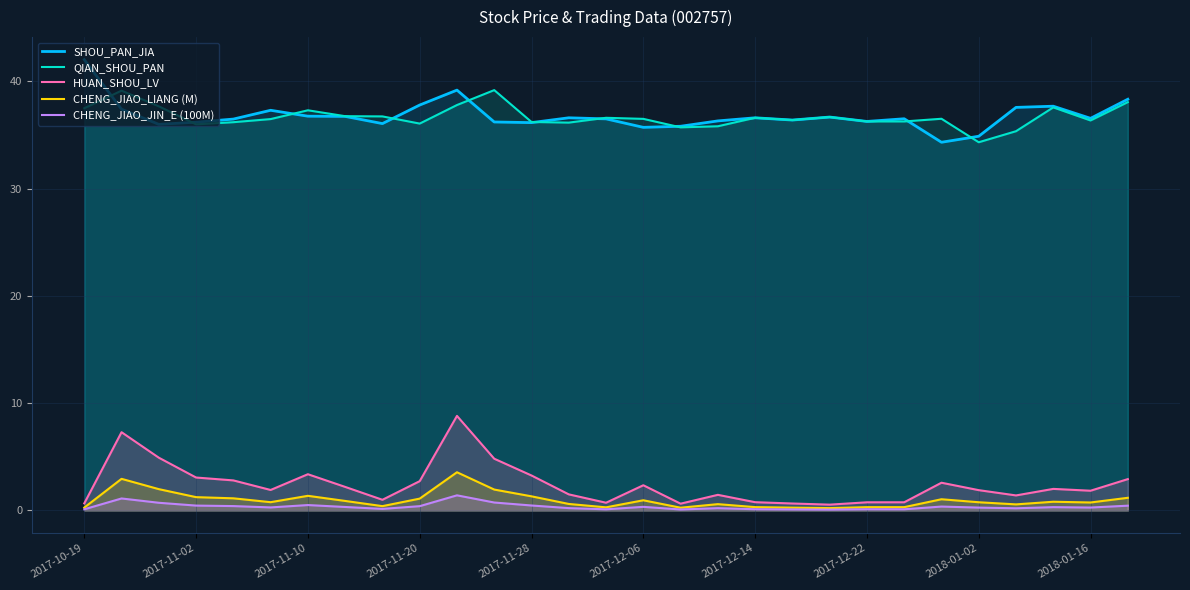

True or false: SHOU_PAN_JIA and HUAN_SHOU_LV intersect in this chart.

False